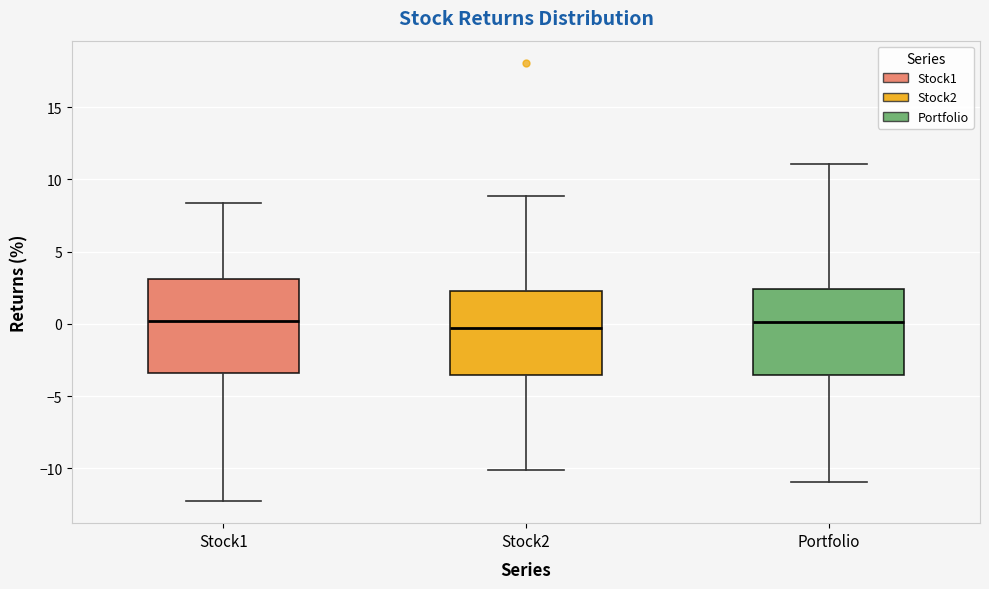

Reading left to right, read every box against the y-axis: the position of its median line, the range the box covers, and the ends of its whiskers. The values are not printed on the chart, so give them approximately, as read against the axis.

Stock1: median 0.0, box -3.5 to 3.0, whiskers -12.5 to 8.5
Stock2: median -0.5, box -3.5 to 2.5, whiskers -10.0 to 9.0
Portfolio: median 0.0, box -3.5 to 2.5, whiskers -11.0 to 11.0